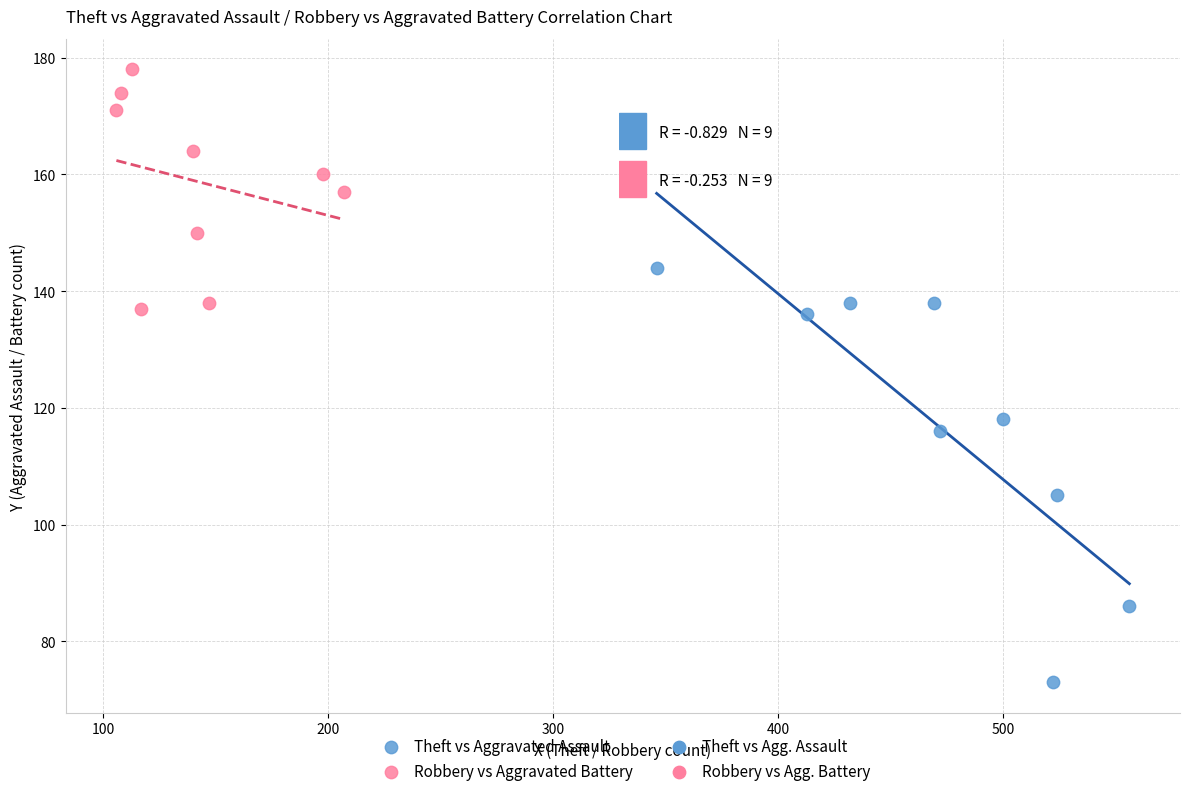

Which series contains the lowest Y value?

Theft vs Aggravated Assault